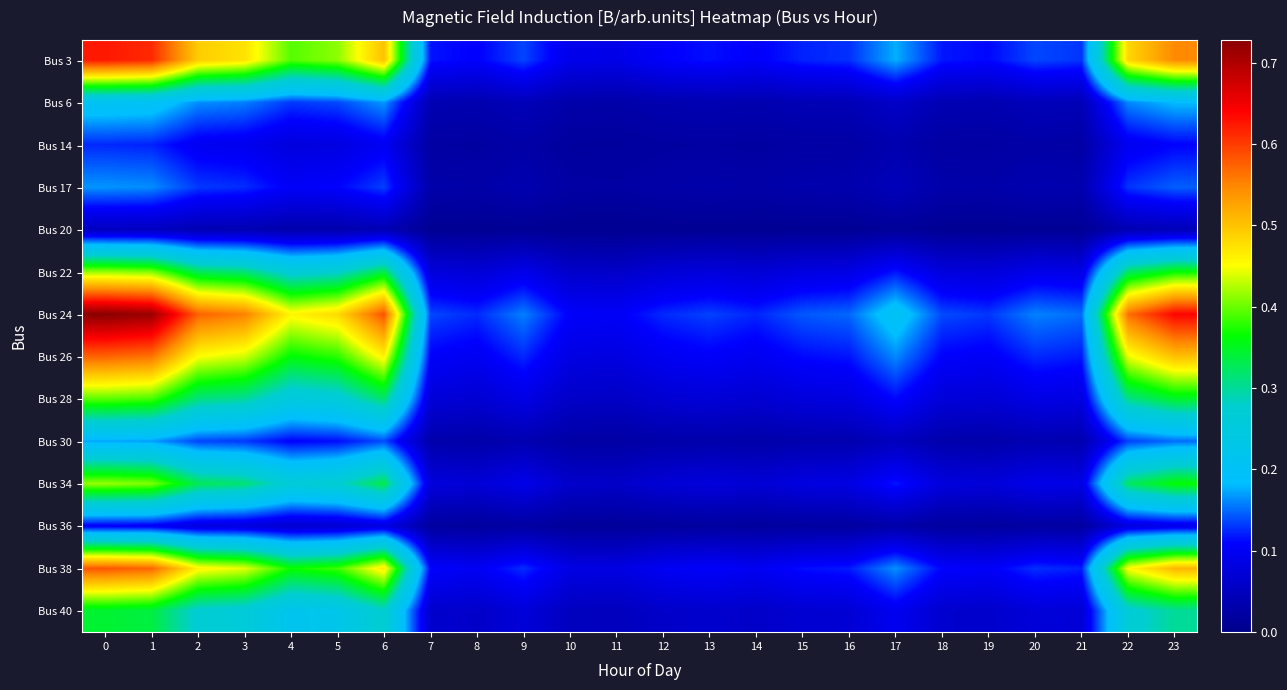

Reading left to right, extract all data points from this chart.

Bus 3: 0=0.6	1=0.6	2=0.5	3=0.5	4=0.4	5=0.4	6=0.5	7=0.1	8=0.1	9=0.1	10=0.1	11=0.1	12=0.1	13=0.1	14=0.1	15=0.1	16=0.1	17=0.2	18=0.1	19=0.1	20=0.1	21=0.1	22=0.5	23=0.5
Bus 6: 0=0.2	1=0.2	2=0.2	3=0.2	4=0.1	5=0.1	6=0.2	7=0.0	8=0.0	9=0.0	10=0.0	11=0.0	12=0.0	13=0.0	14=0.0	15=0.0	16=0.0	17=0.1	18=0.0	19=0.0	20=0.0	21=0.0	22=0.2	23=0.2
Bus 14: 0=0.1	1=0.1	2=0.1	3=0.1	4=0.1	5=0.1	6=0.1	7=0.0	8=0.0	9=0.0	10=0.0	11=0.0	12=0.0	13=0.0	14=0.0	15=0.0	16=0.0	17=0.0	18=0.0	19=0.0	20=0.0	21=0.0	22=0.1	23=0.1
Bus 17: 0=0.2	1=0.2	2=0.1	3=0.1	4=0.1	5=0.1	6=0.1	7=0.0	8=0.0	9=0.0	10=0.0	11=0.0	12=0.0	13=0.0	14=0.0	15=0.0	16=0.0	17=0.0	18=0.0	19=0.0	20=0.0	21=0.0	22=0.1	23=0.1
Bus 20: 0=0.1	1=0.1	2=0.0	3=0.0	4=0.0	5=0.0	6=0.0	7=0.0	8=0.0	9=0.0	10=0.0	11=0.0	12=0.0	13=0.0	14=0.0	15=0.0	16=0.0	17=0.0	18=0.0	19=0.0	20=0.0	21=0.0	22=0.0	23=0.0
Bus 22: 0=0.4	1=0.4	2=0.3	3=0.3	4=0.3	5=0.3	6=0.3	7=0.1	8=0.1	9=0.1	10=0.1	11=0.1	12=0.1	13=0.1	14=0.1	15=0.1	16=0.1	17=0.1	18=0.1	19=0.1	20=0.1	21=0.1	22=0.3	23=0.4
Bus 24: 0=0.7	1=0.7	2=0.6	3=0.6	4=0.5	5=0.5	6=0.6	7=0.1	8=0.1	9=0.2	10=0.1	11=0.1	12=0.1	13=0.1	14=0.1	15=0.1	16=0.1	17=0.2	18=0.1	19=0.1	20=0.2	21=0.2	22=0.6	23=0.6
Bus 26: 0=0.6	1=0.6	2=0.5	3=0.4	4=0.4	5=0.4	6=0.5	7=0.1	8=0.1	9=0.1	10=0.1	11=0.1	12=0.1	13=0.1	14=0.1	15=0.1	16=0.1	17=0.2	18=0.1	19=0.1	20=0.1	21=0.1	22=0.4	23=0.5
Bus 28: 0=0.4	1=0.4	2=0.3	3=0.3	4=0.2	5=0.3	6=0.3	7=0.1	8=0.1	9=0.1	10=0.1	11=0.1	12=0.1	13=0.1	14=0.1	15=0.1	16=0.1	17=0.1	18=0.1	19=0.1	20=0.1	21=0.1	22=0.3	23=0.3
Bus 30: 0=0.2	1=0.2	2=0.1	3=0.1	4=0.1	5=0.1	6=0.1	7=0.0	8=0.0	9=0.0	10=0.0	11=0.0	12=0.0	13=0.0	14=0.0	15=0.0	16=0.0	17=0.0	18=0.0	19=0.0	20=0.0	21=0.0	22=0.1	23=0.2
Bus 34: 0=0.4	1=0.4	2=0.3	3=0.3	4=0.3	5=0.3	6=0.3	7=0.1	8=0.1	9=0.1	10=0.1	11=0.1	12=0.1	13=0.1	14=0.1	15=0.1	16=0.1	17=0.1	18=0.1	19=0.1	20=0.1	21=0.1	22=0.3	23=0.4
Bus 36: 0=0.1	1=0.1	2=0.1	3=0.1	4=0.1	5=0.1	6=0.1	7=0.0	8=0.0	9=0.0	10=0.0	11=0.0	12=0.0	13=0.0	14=0.0	15=0.0	16=0.0	17=0.0	18=0.0	19=0.0	20=0.0	21=0.0	22=0.1	23=0.1
Bus 38: 0=0.6	1=0.6	2=0.5	3=0.4	4=0.4	5=0.4	6=0.5	7=0.1	8=0.1	9=0.1	10=0.1	11=0.1	12=0.1	13=0.1	14=0.1	15=0.1	16=0.1	17=0.2	18=0.1	19=0.1	20=0.1	21=0.1	22=0.5	23=0.5
Bus 40: 0=0.3	1=0.3	2=0.3	3=0.3	4=0.2	5=0.2	6=0.3	7=0.1	8=0.1	9=0.1	10=0.1	11=0.0	12=0.1	13=0.1	14=0.1	15=0.1	16=0.1	17=0.1	18=0.1	19=0.1	20=0.1	21=0.1	22=0.3	23=0.3